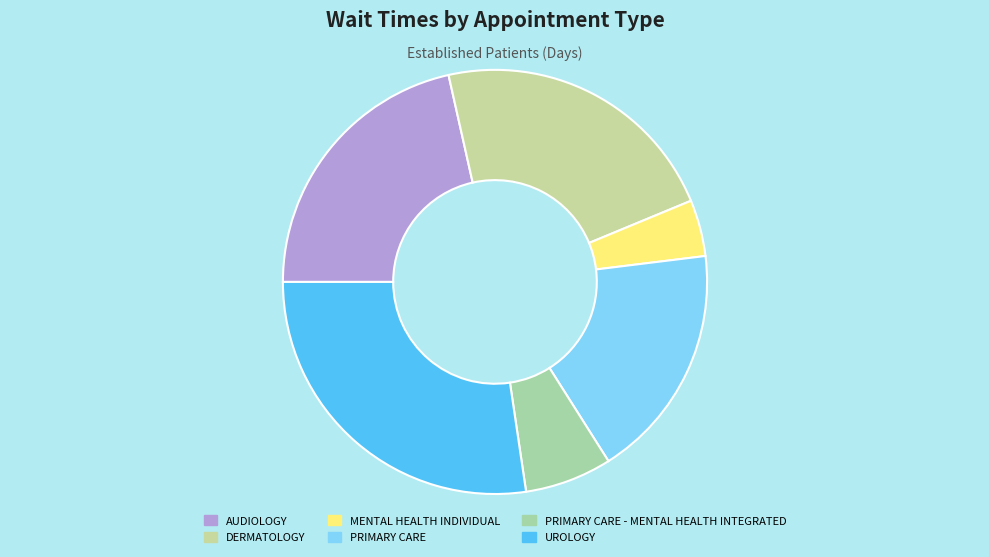

Approximately how many times larger is the value at AUDIOLOGY compared to MENTAL HEALTH INDIVIDUAL?

5.0